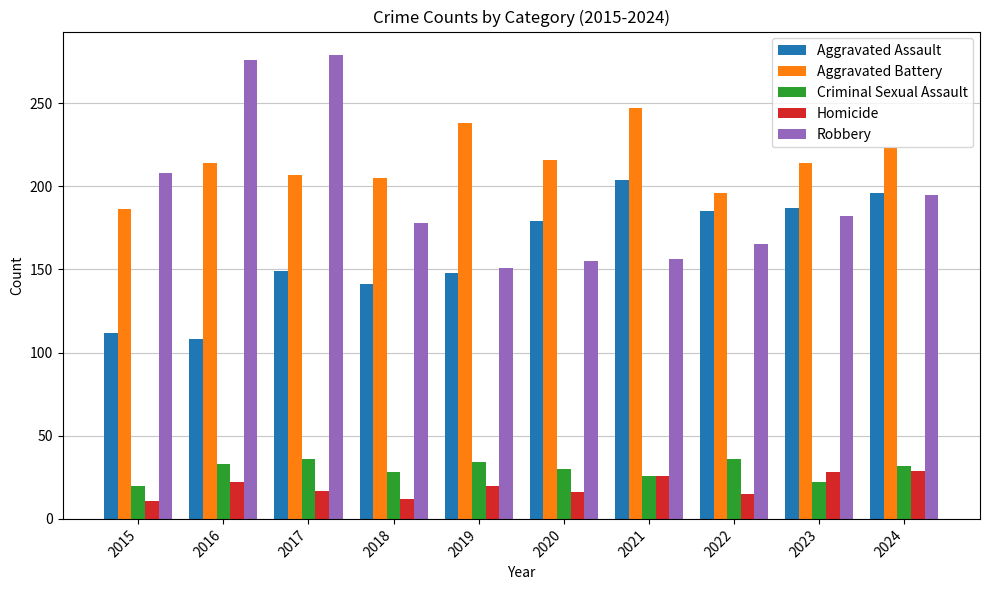

What is the difference between the highest and lowest values at 2017?

262